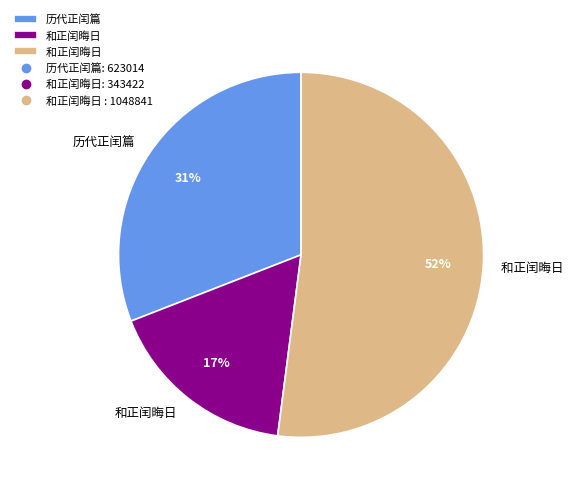

Does any single category account for the majority?

Yes